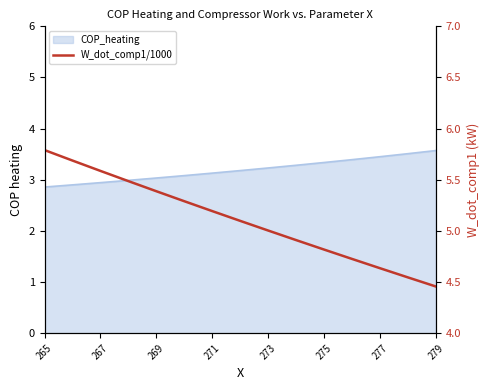

Where does the data first go above 5?

265